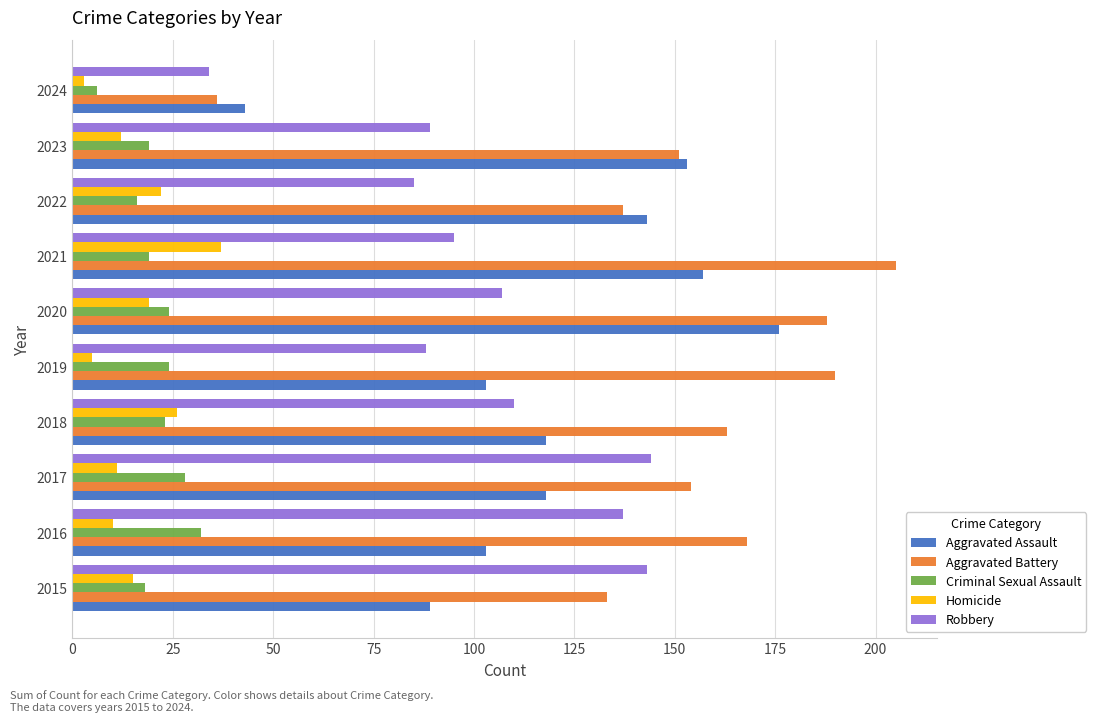

What is the smallest value displayed?

3